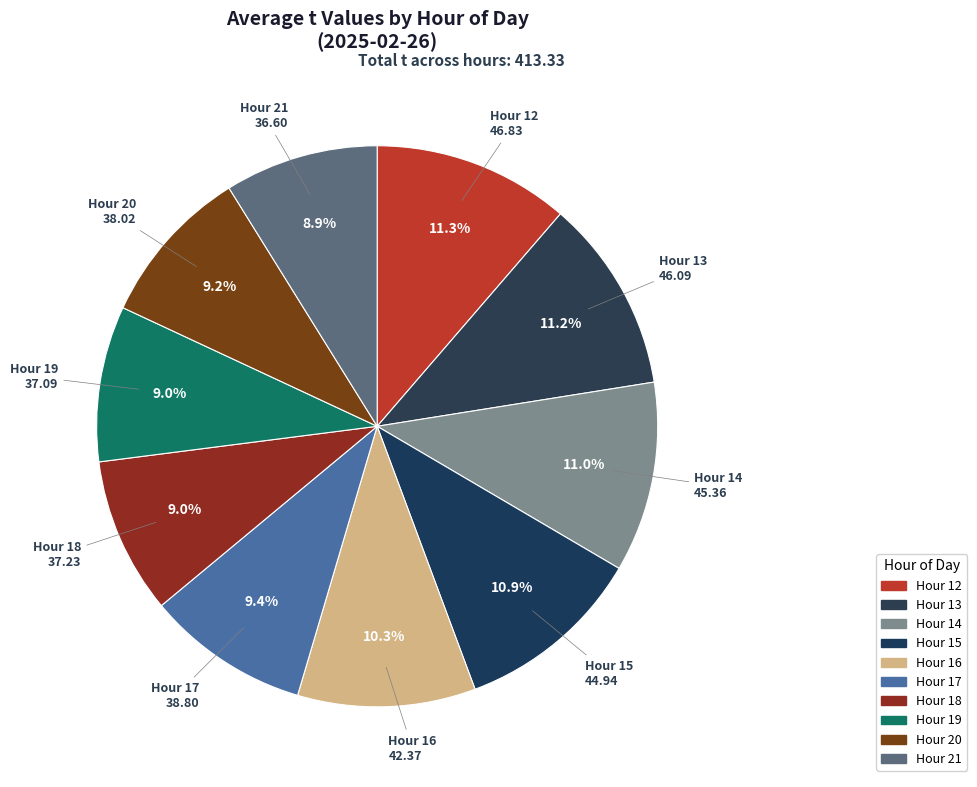

How many segments does this pie chart have?

10